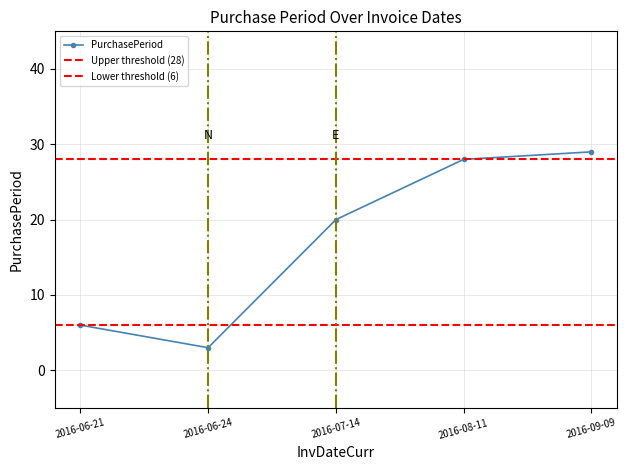

What is the change in value from 2016-06-21 to 2016-06-24?

-3